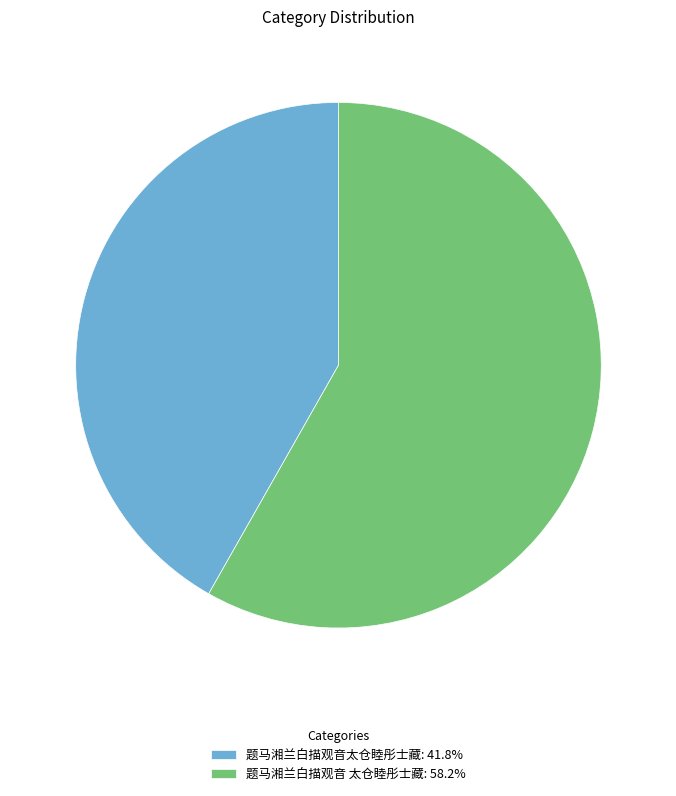

Is the sum of 题马湘兰白描观音太仓睦彤士藏: 41.8% and 题马湘兰白描观音 太仓睦彤士藏: 58.2% greater than half?

Yes